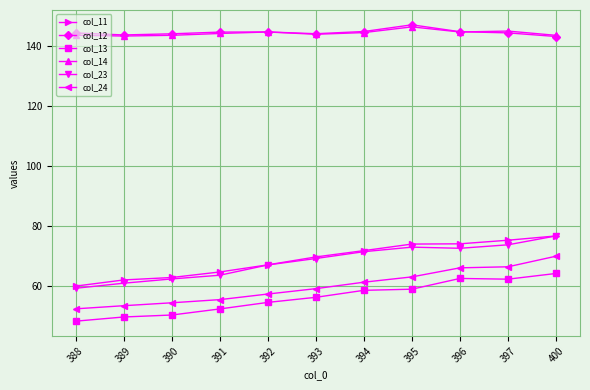

Which series has the widest spread of values?

col_24